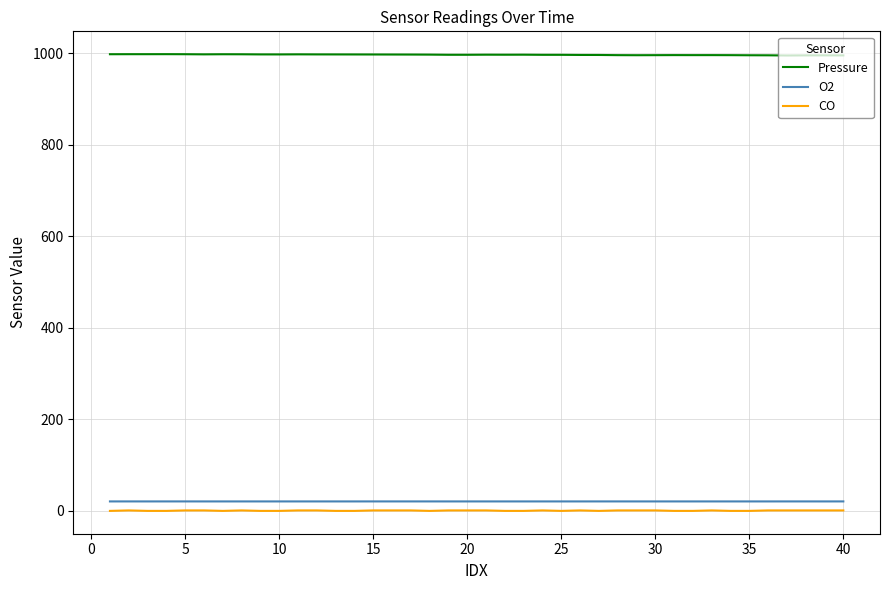

Which series has the largest total across all categories?

Pressure